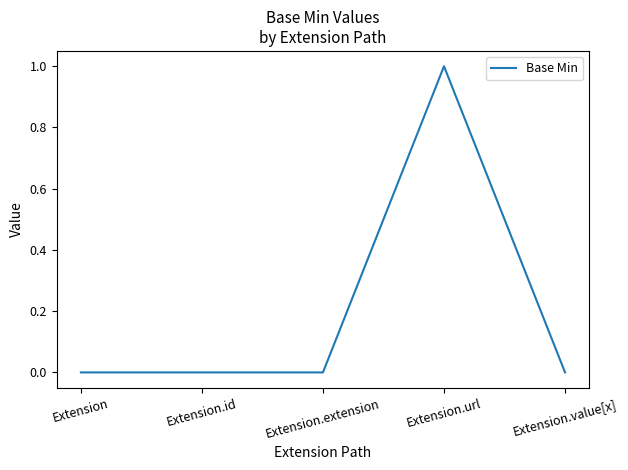

Reading left to right, transcribe all the data shown in this chart.

Extension=0	Extension.id=0	Extension.extension=0	Extension.url=1	Extension.value[x]=0